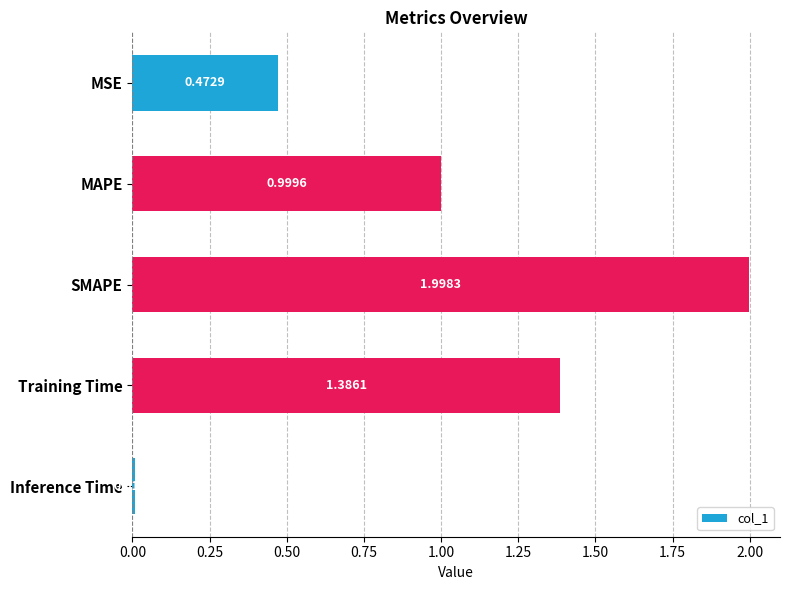

Which has a higher value, MAPE or MSE?

MAPE